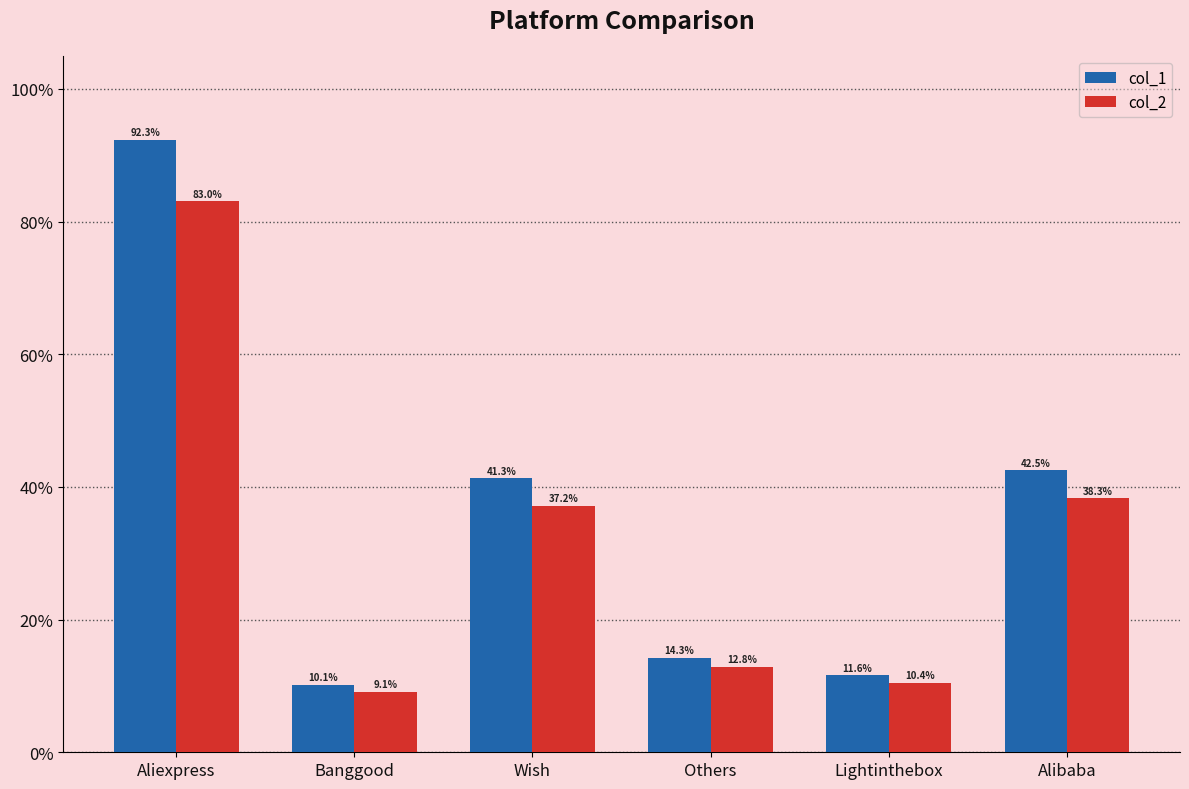

What is the difference between the highest and lowest values at Aliexpress?

9.2